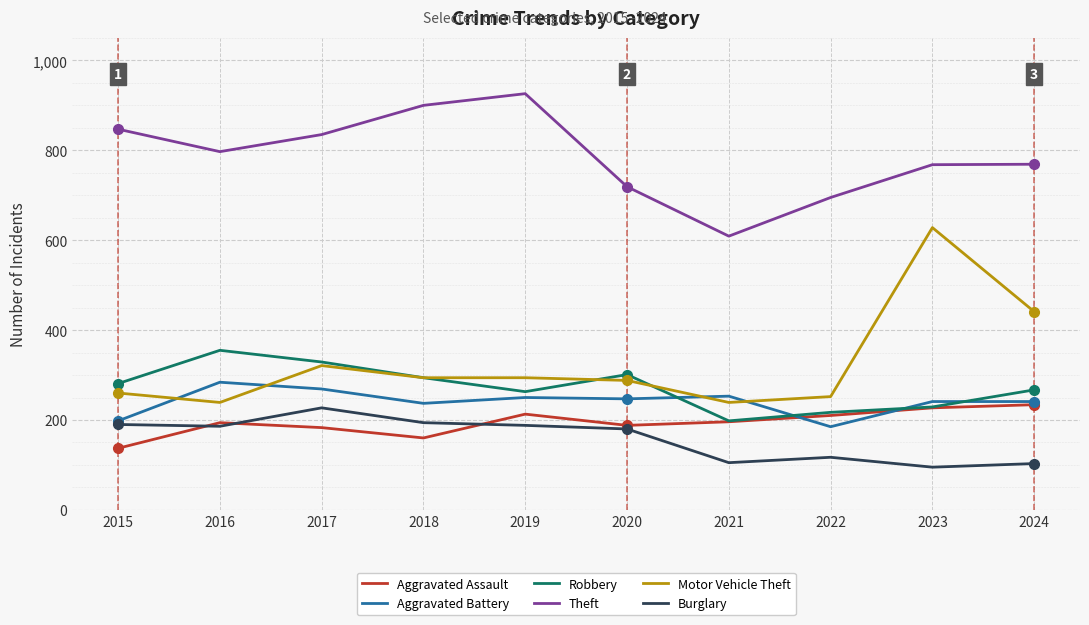

What is the total value across all series at 2023?

2188